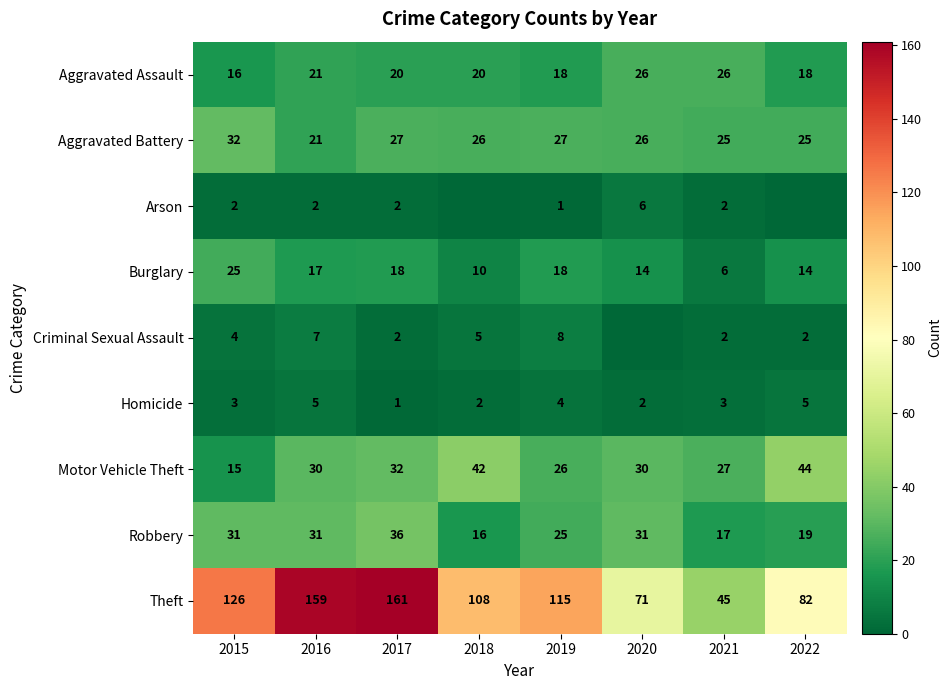

Read the Homicide value at 2021.

3